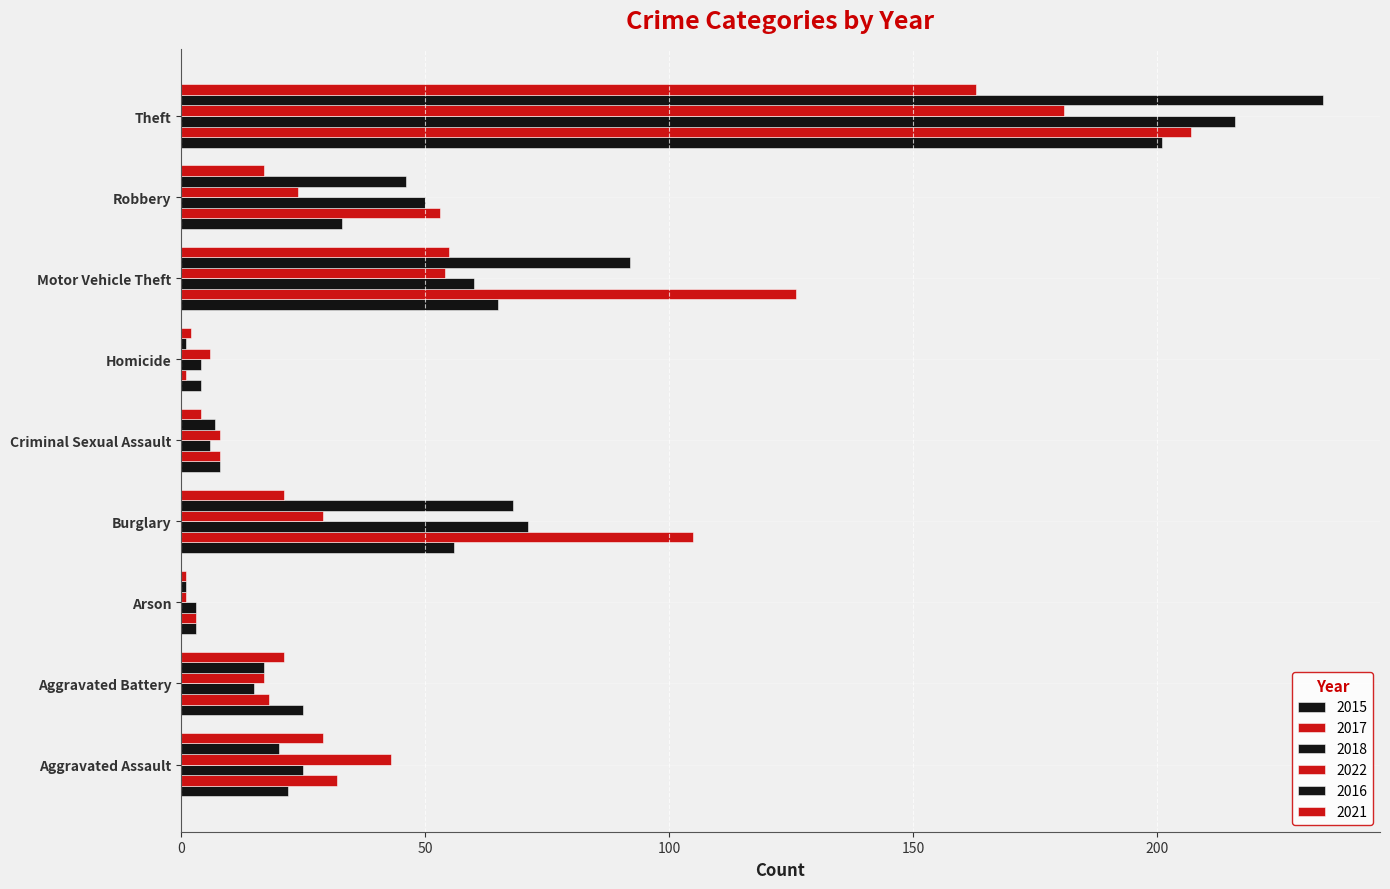

What is the value of the 2021 bar at the 8th from the left?

17